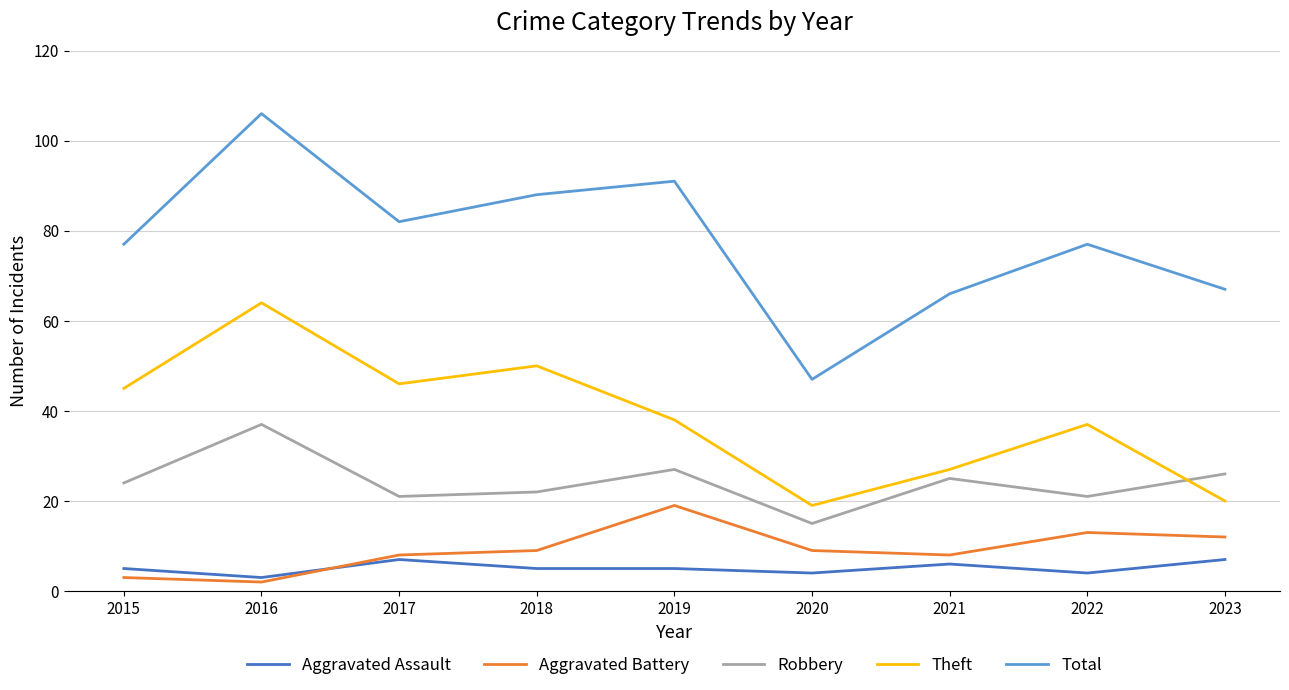

Does the chart display data point markers on the line(s)?

No